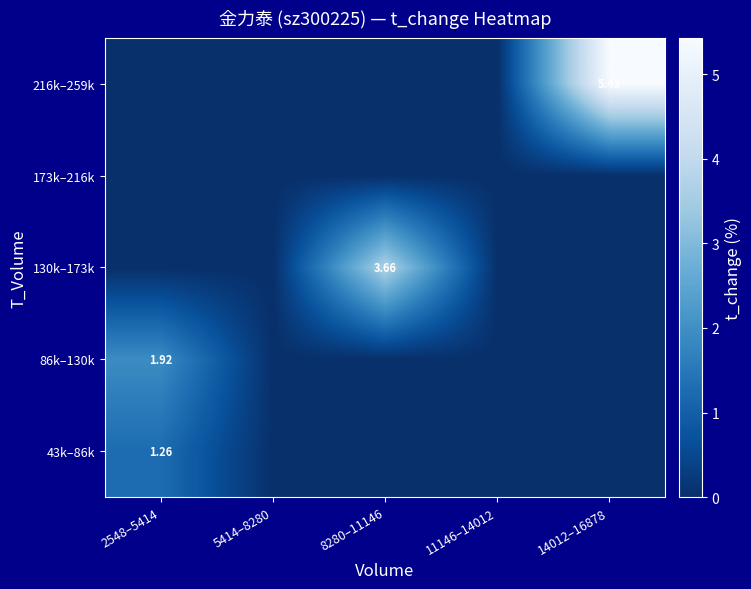

What is the difference between the 86k–130k values at 11146–14012 and 2548–5414?

1.9